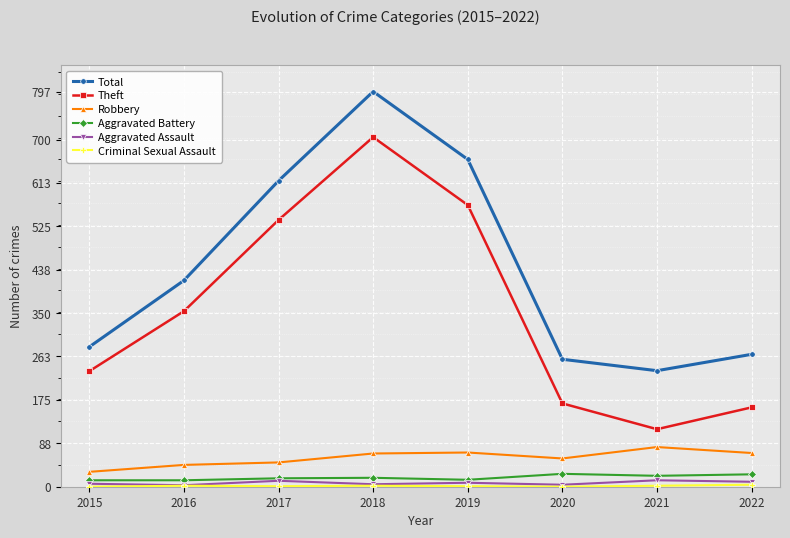

True or false: Robbery and Aggravated Assault cross at least once.

False